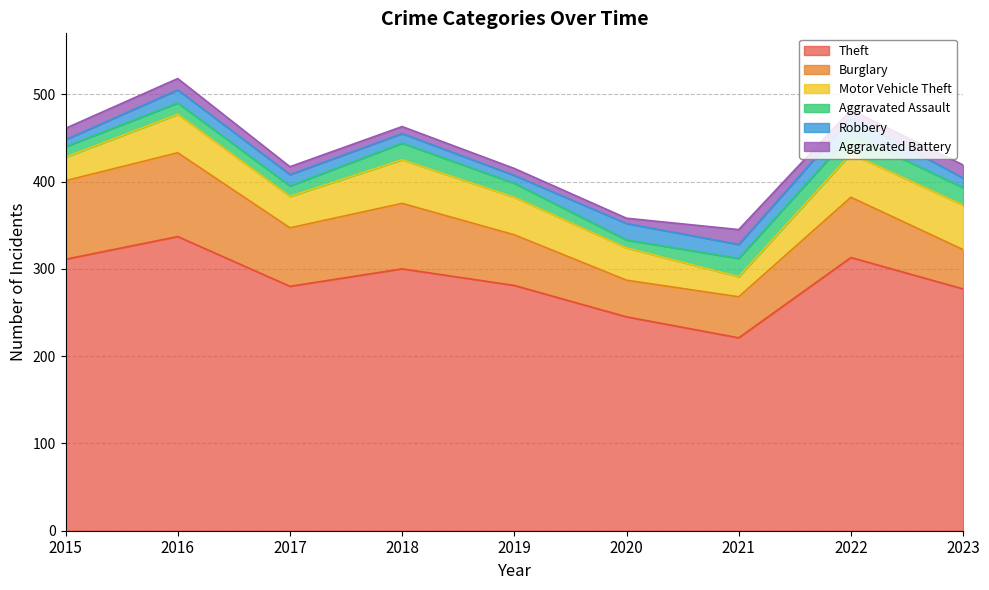

Where does the Aggravated Battery series first go above 9?

2015